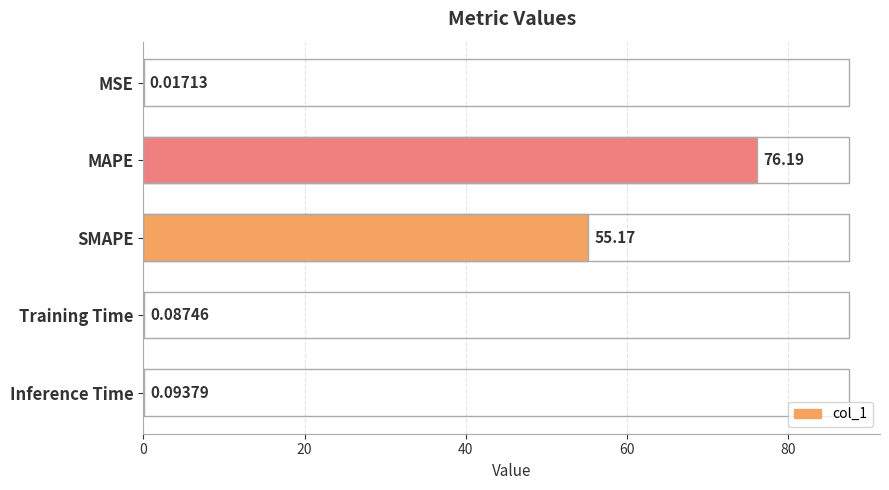

Between MSE and Inference Time, which is larger?

Inference Time